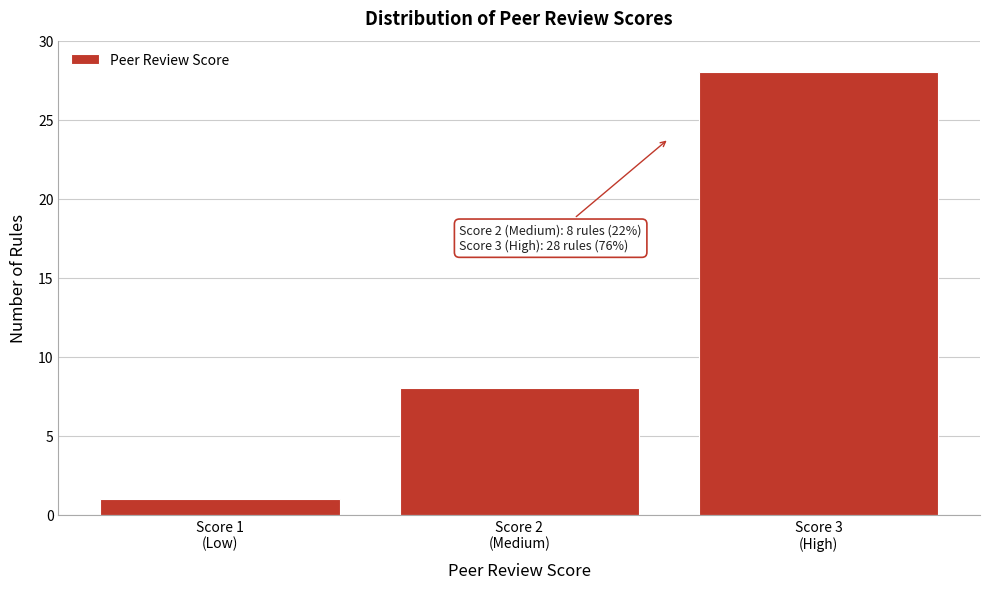

Reading left to right, transcribe all the data shown in this chart.

1	8	28